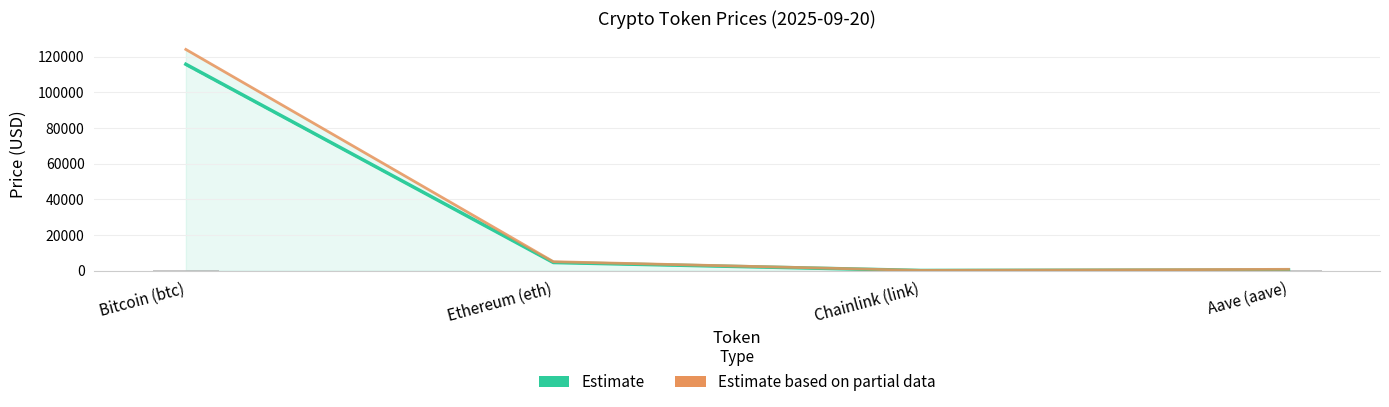

How many data points in Estimate are above 4487?

2